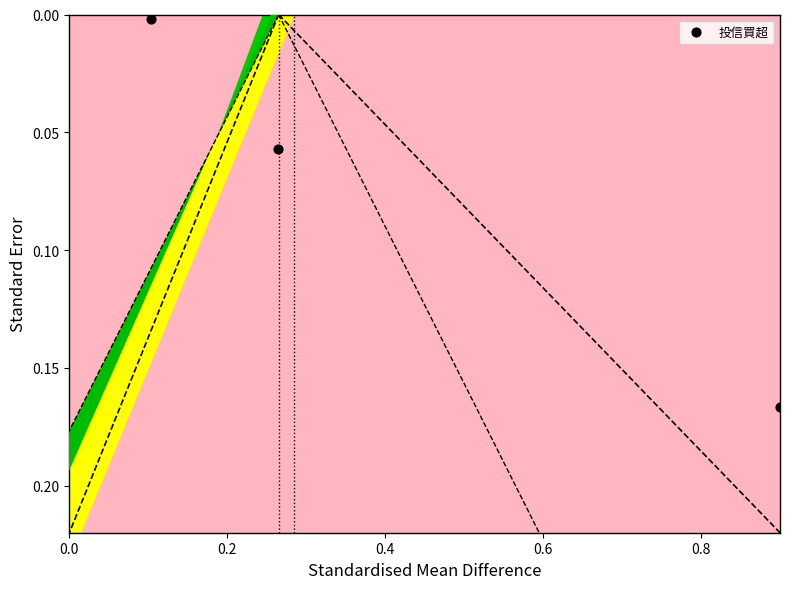

What is the average X value?

0.4